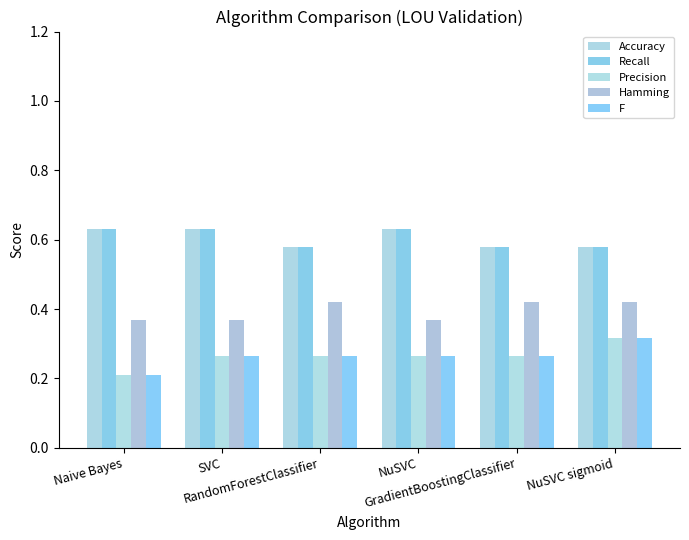

Is the value of F at NuSVC greater than the value of Hamming at Naive Bayes?

No